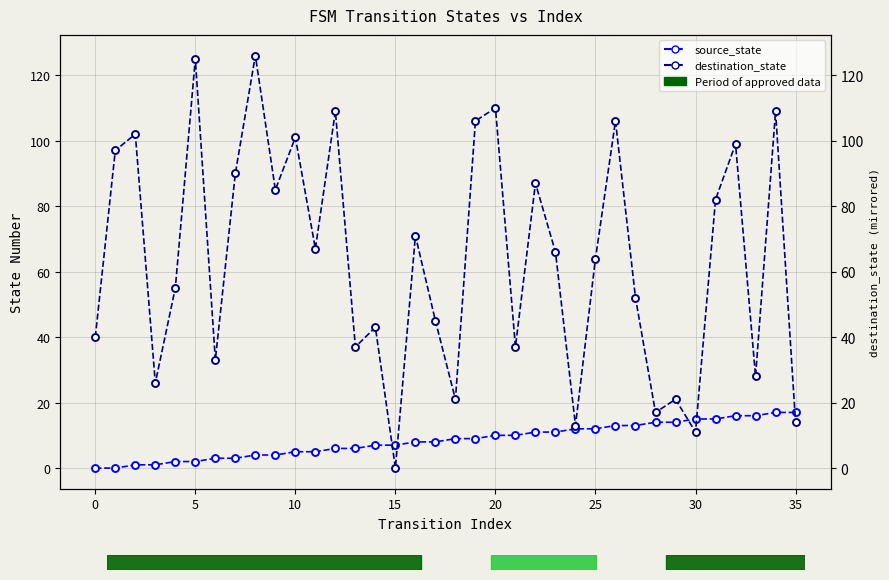

What is the difference between the maximum and minimum values in the source_state series?

17